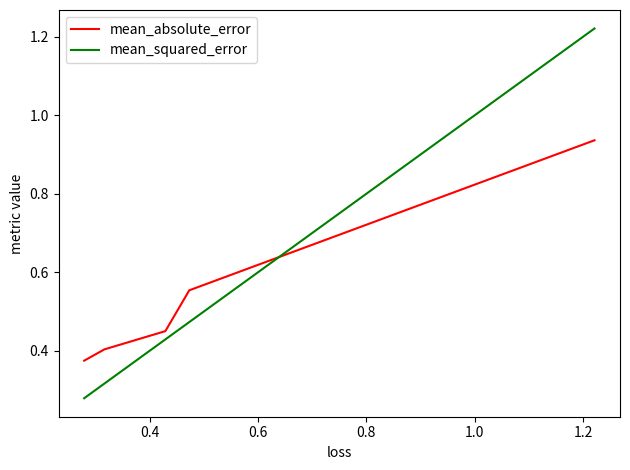

Rank the series by their maximum value, from highest to lowest.

mean_squared_error, mean_absolute_error